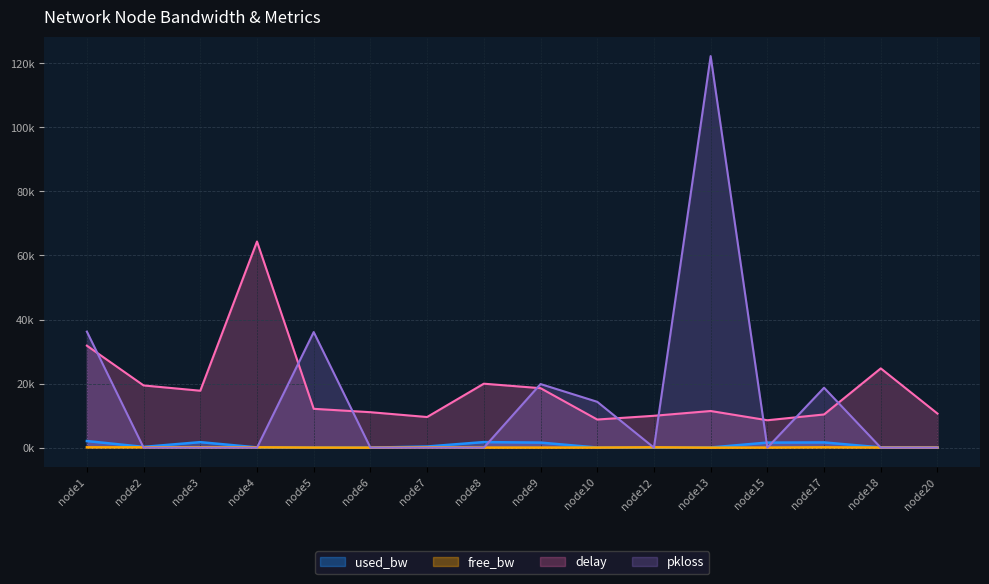

The value of used_bw at node1 is 2758.5. True or false?

False